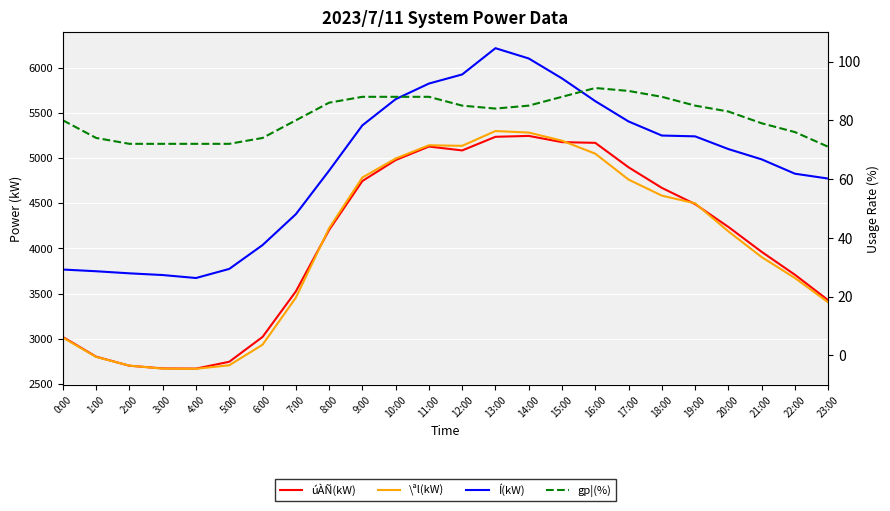

List the labels in order of úÀÑ(kW) value, smallest first.

4:00, 3:00, 2:00, 5:00, 1:00, 0:00, 6:00, 23:00, 7:00, 22:00, 21:00, 8:00, 20:00, 19:00, 18:00, 9:00, 17:00, 10:00, 12:00, 11:00, 16:00, 15:00, 13:00, 14:00